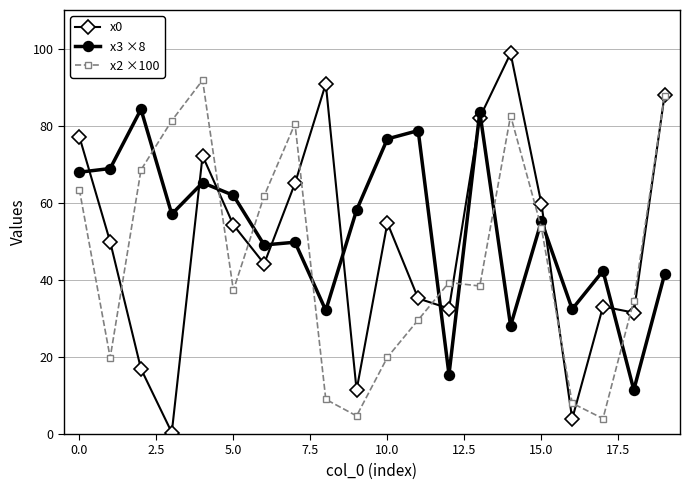

What is the value of the x3 ×8 point at the 12th from the left?

78.7